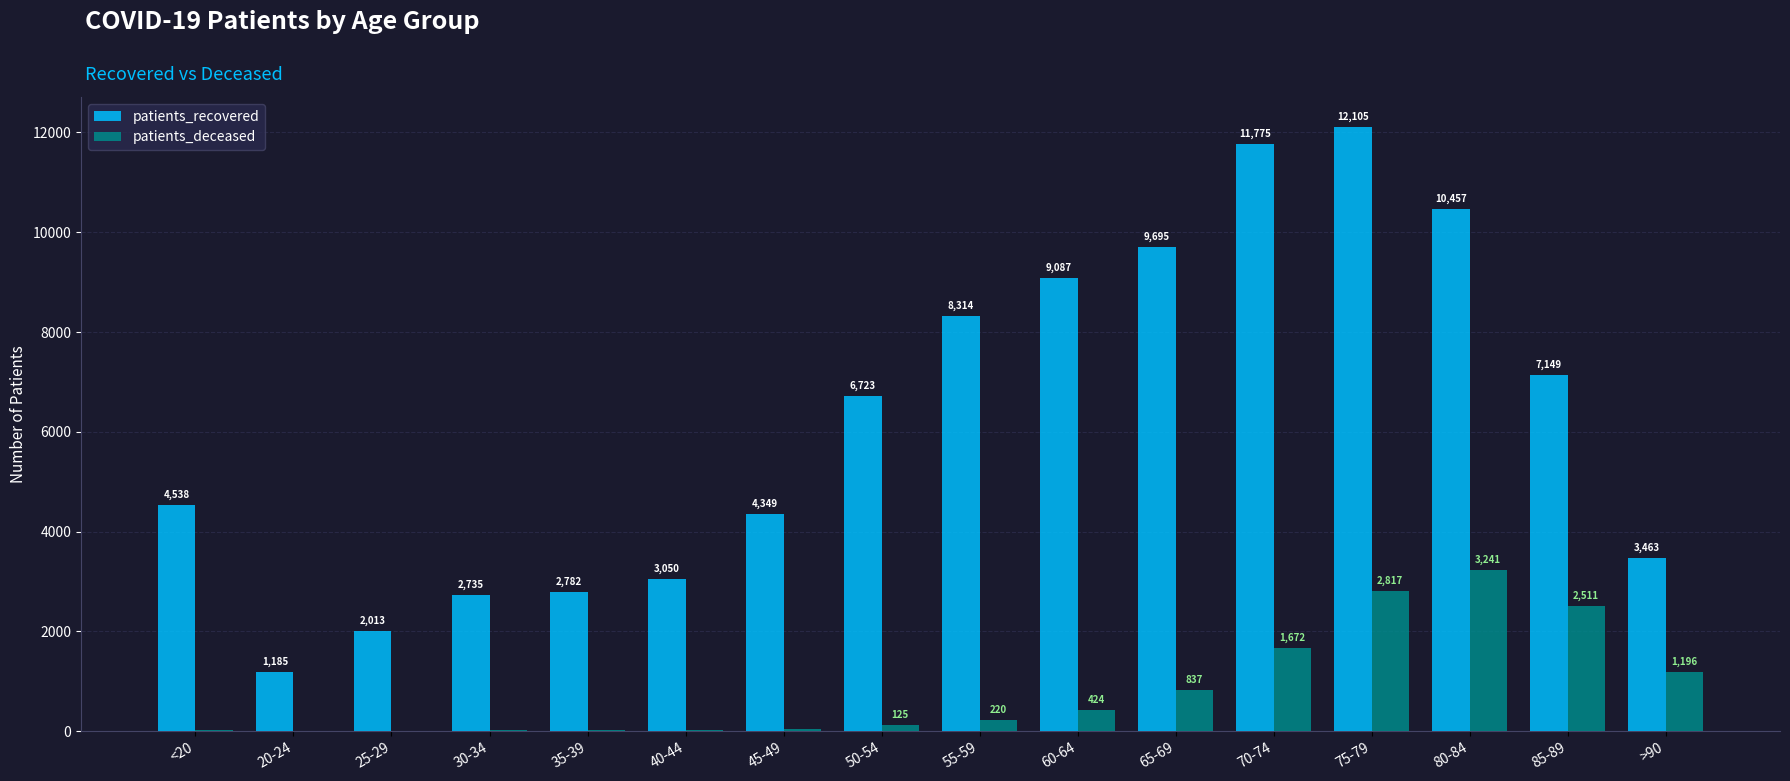

What is the maximum value for patients_recovered?

12105